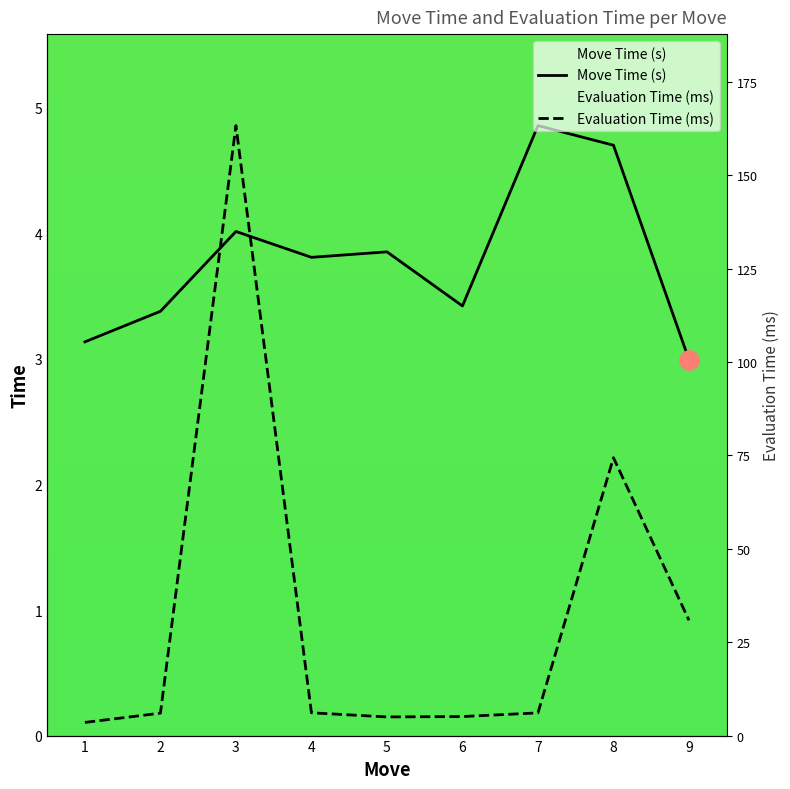

At which label does Move Time (s) first exceed 3?

1